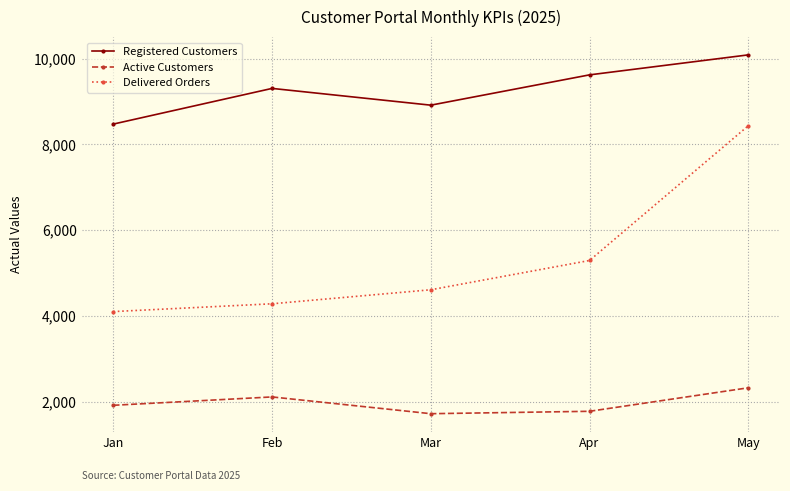

What is the value of the Delivered Orders point at the 1st from the left?

4099